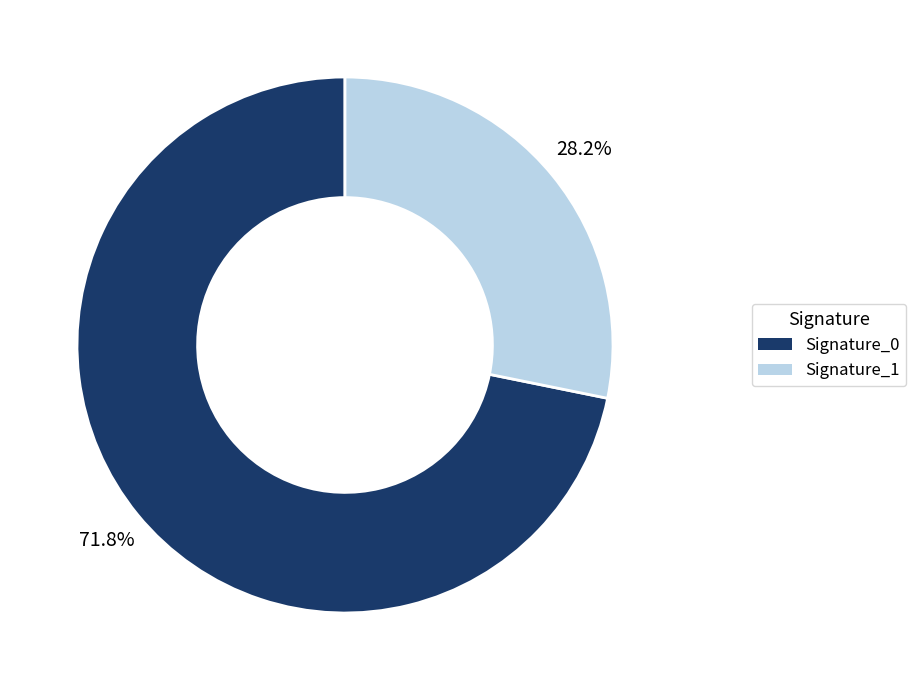

How many slices are in this pie chart?

2